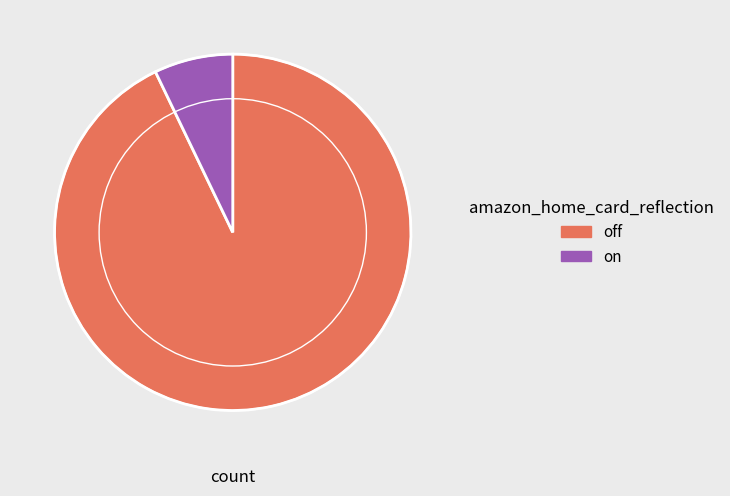

Do on and off together represent more than half of the pie?

Yes